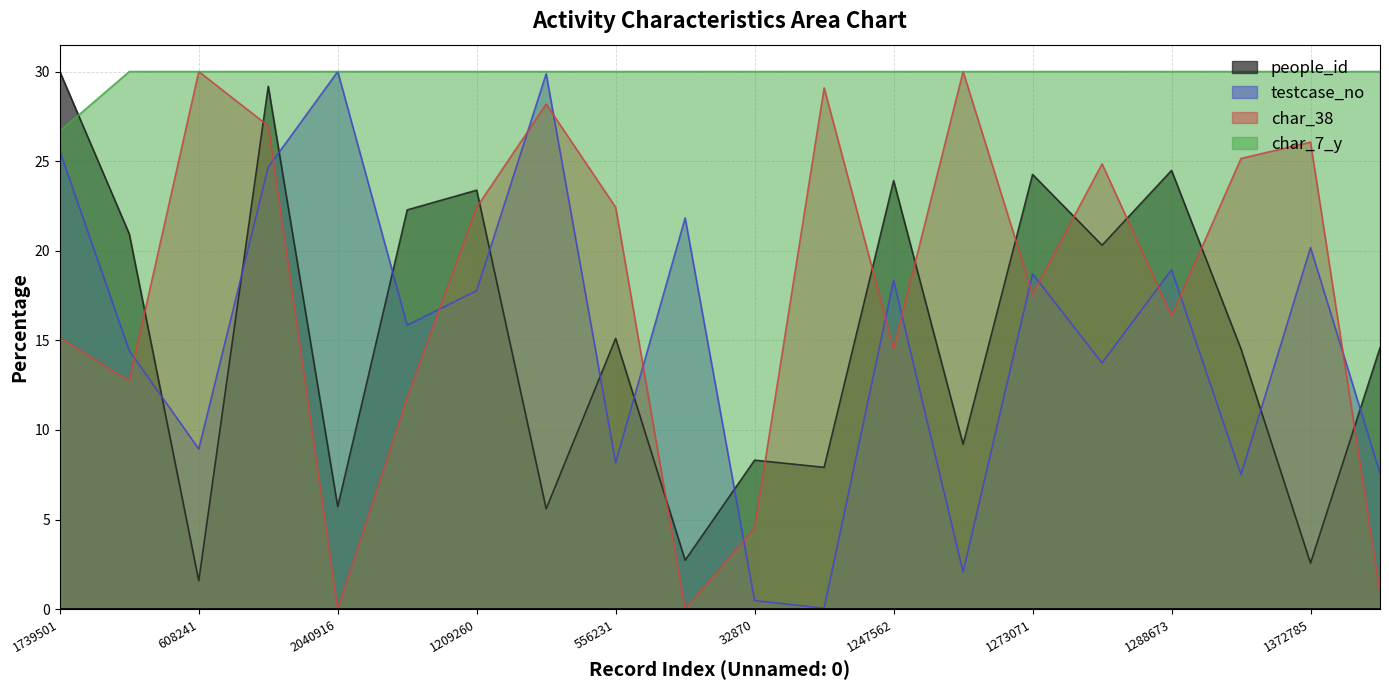

What is the minimum value for people_id?

1.6